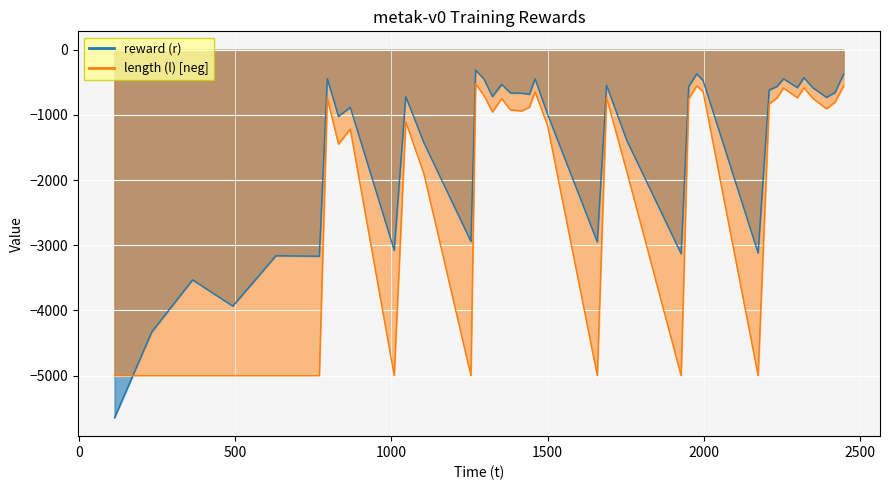

The reward (r) series shows -3529.9 at 363.651273. True or false?

True